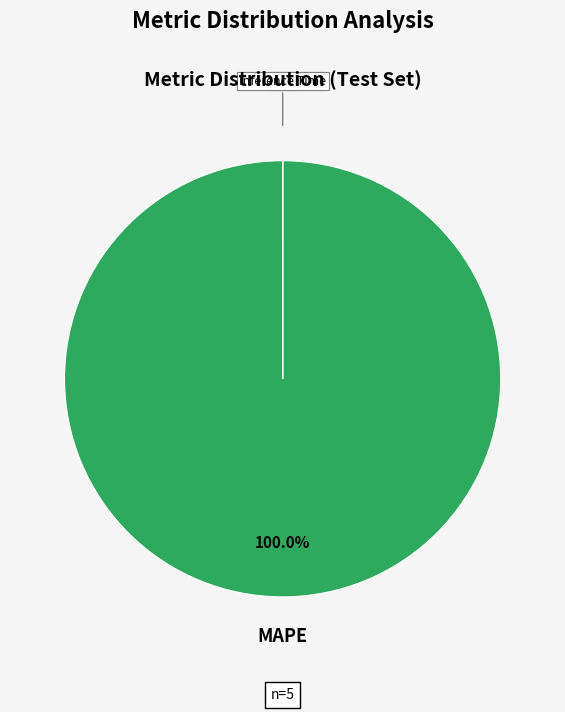

Is there any slice that represents more than half of the pie?

Yes